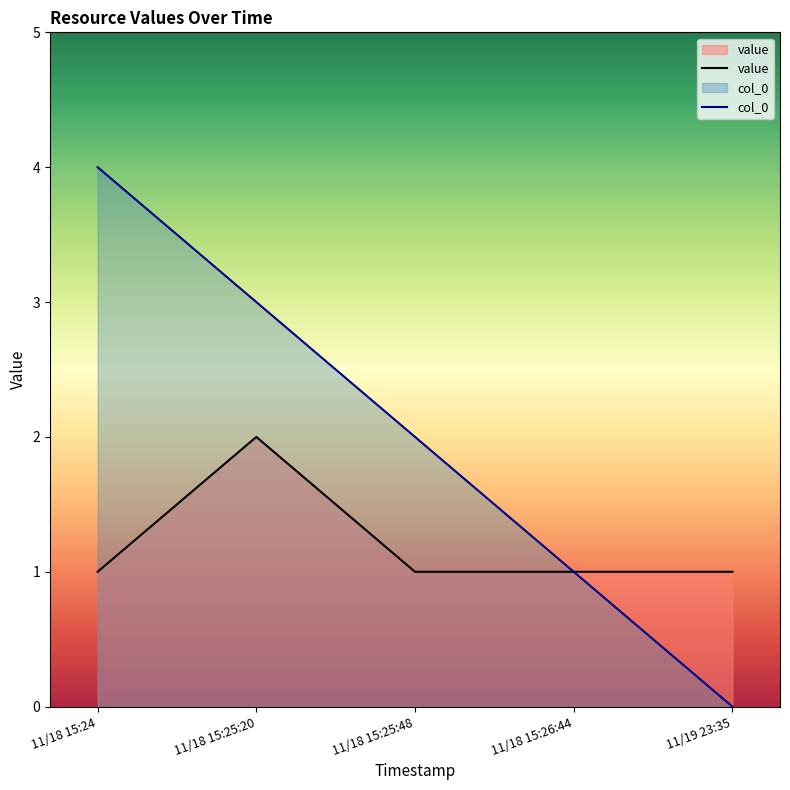

What is the label of the 3rd point from the left?

11/18 15:25:48